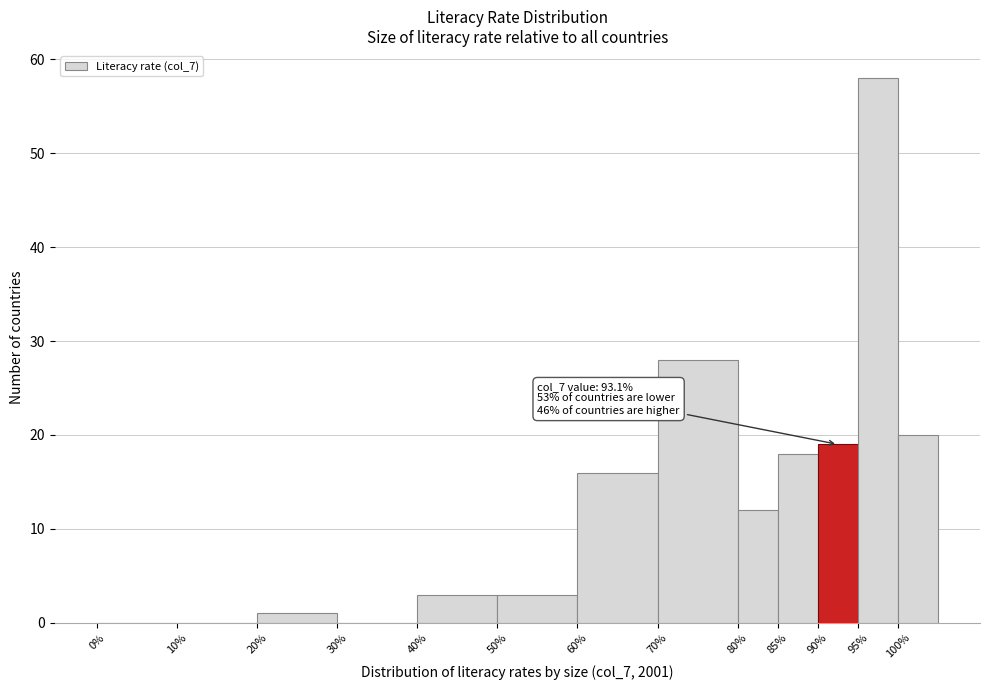

Which range on the x-axis has the tallest bar?

95 to 100